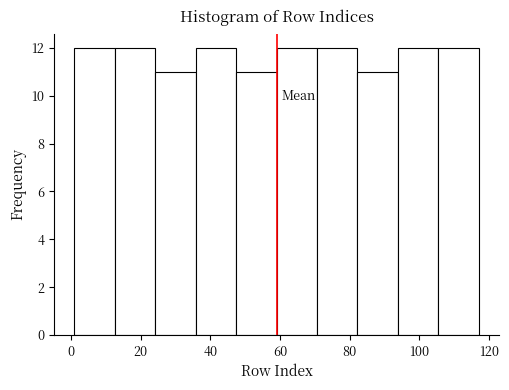

Reading left to right, list every bar in this chart as the range it spans on the x-axis followed by its height. Neither the bar edges nor the heights are printed on the chart, so give them approximately, as read against the axes.

1.0 to 12.6: 12
12.6 to 24.2: 12
24.2 to 35.8: 11
35.8 to 47.4: 12
47.4 to 59.0: 11
59.0 to 70.6: 12
70.6 to 82.2: 12
82.2 to 93.8: 11
93.8 to 105.4: 12
105.4 to 117.0: 12